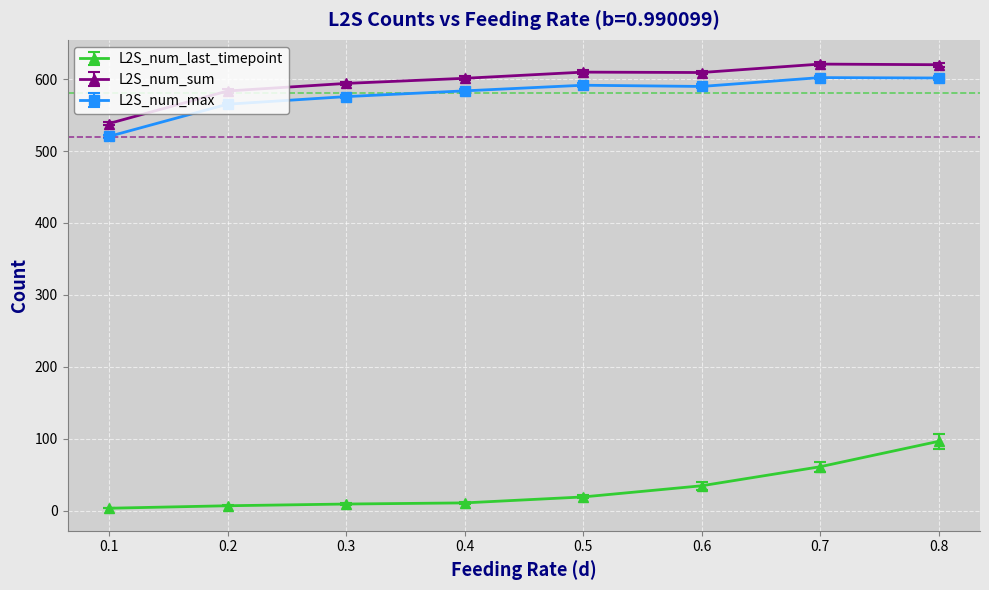

True or false: L2S_num_sum and L2S_num_last_timepoint intersect in this chart.

False